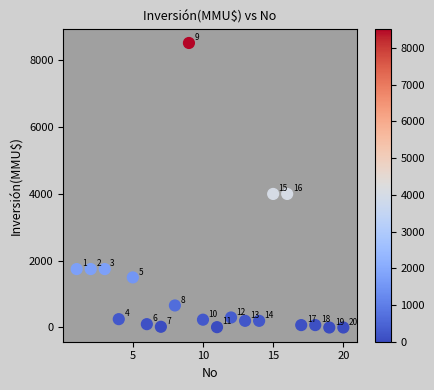

What Y value in the scatter plot is closest to 4260?

4000